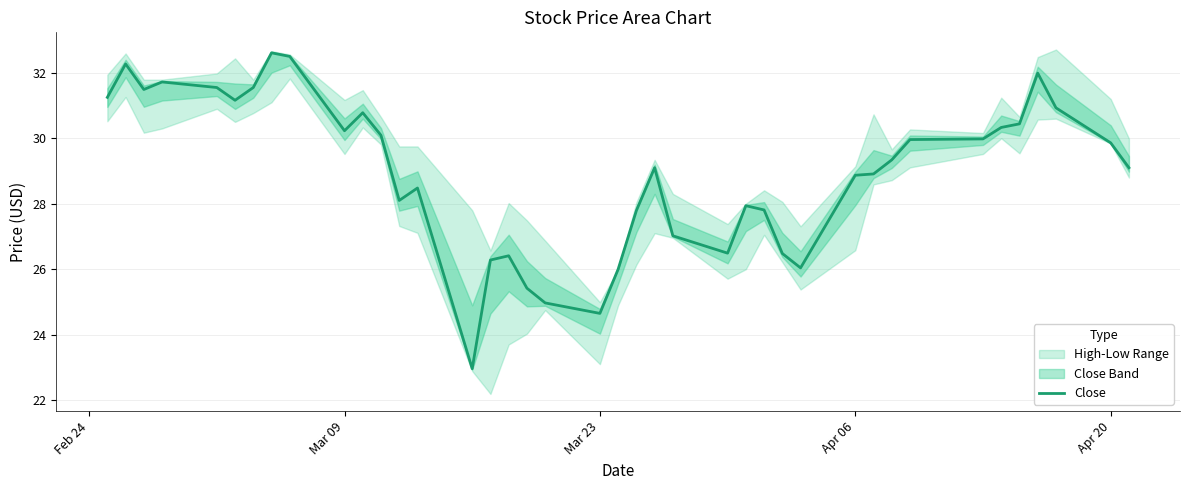

True or false: the data shows 18.2 at 7.

False